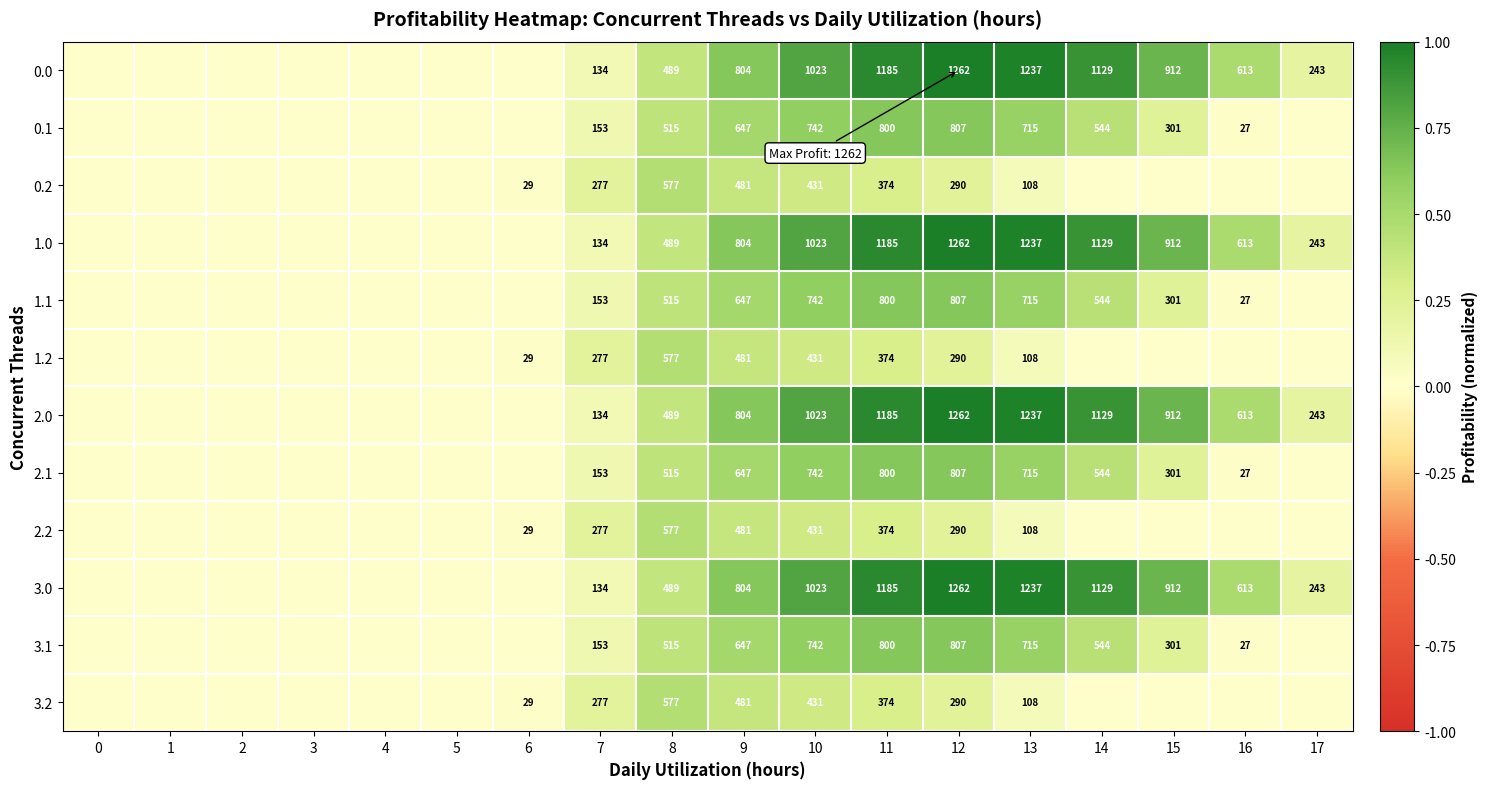

Is it true that 0.0 equals 786.4 at 14?

False